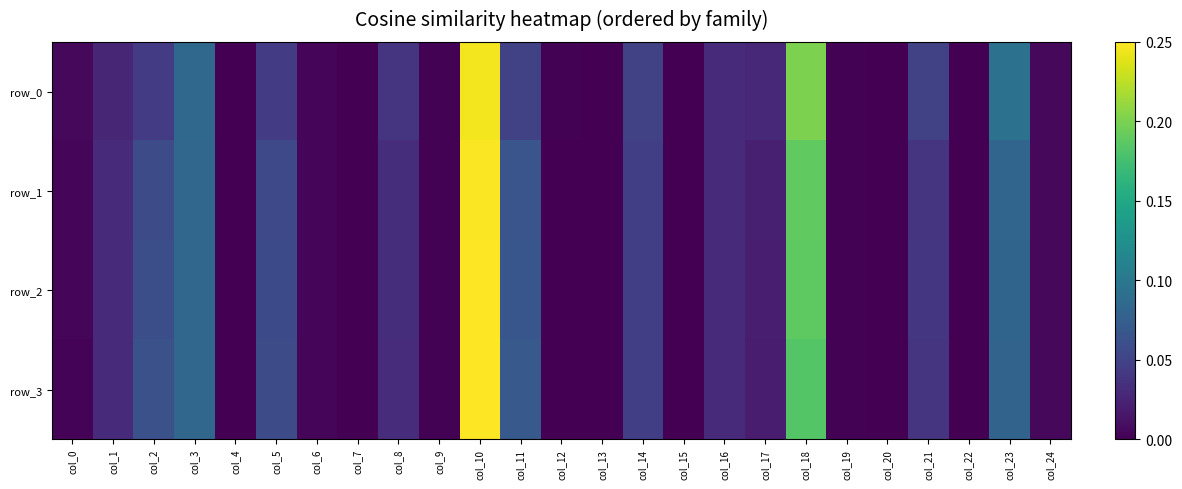

What is the difference between the maximum and minimum values in the row_0 series?

0.2